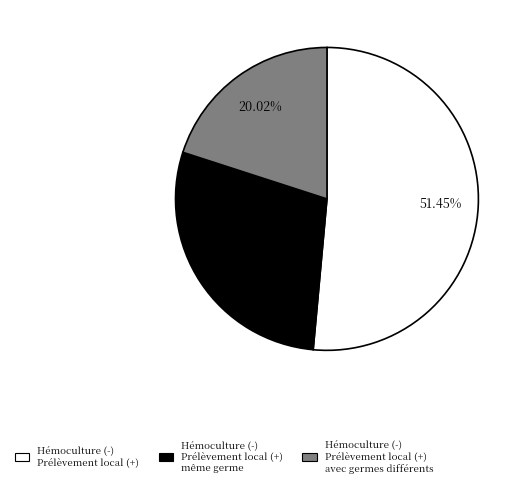

Count the number of slices in the pie.

3